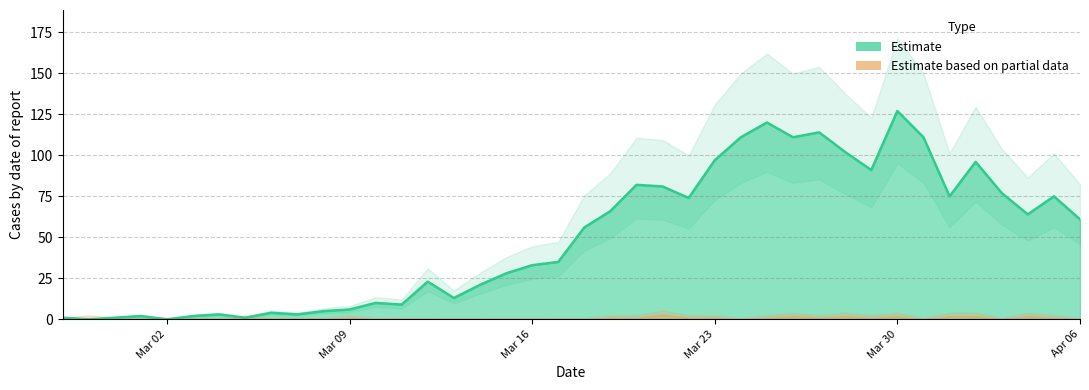

How many interior local valleys (lower than both neighbors) does the data have?

11